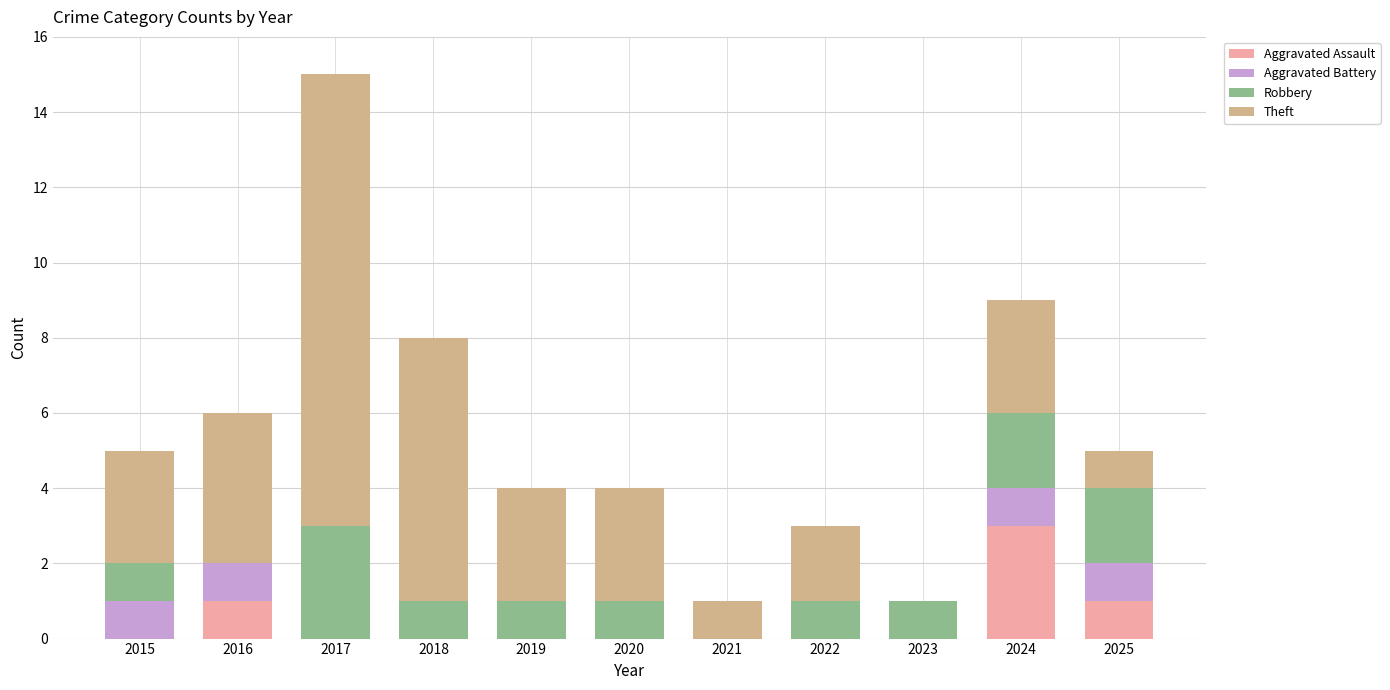

What is the maximum value for Aggravated Assault?

3